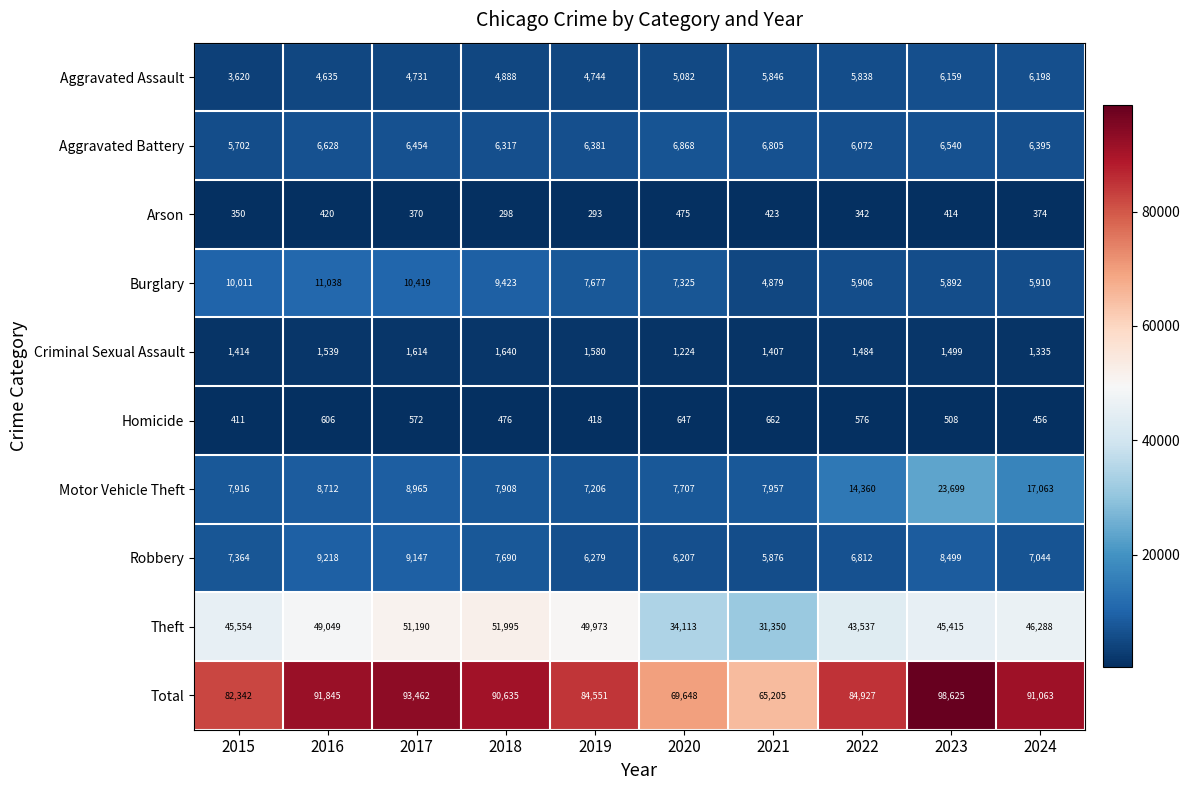

The Burglary series shows 7677 at 2019. True or false?

True